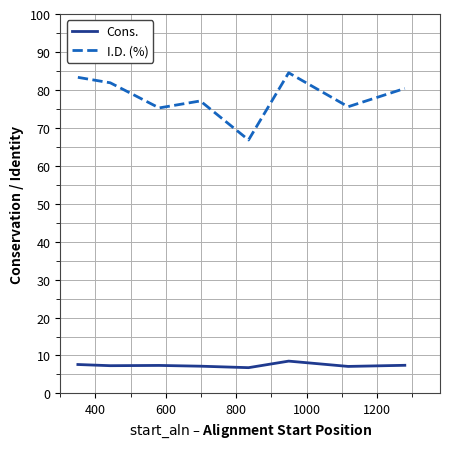

What is the difference between the second highest and minimum values in the I.D. (%) series?

16.5